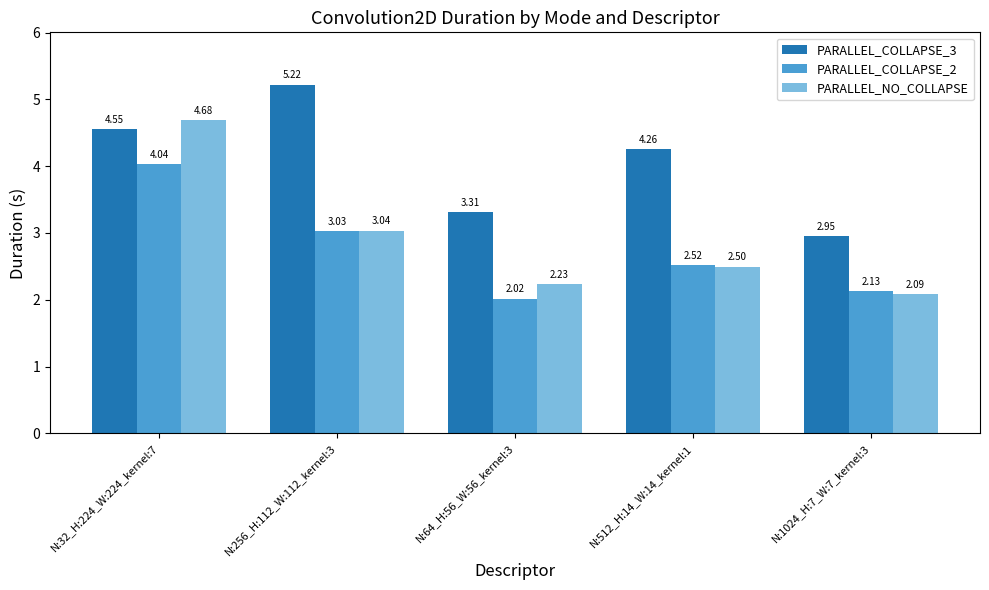

At which category is the sum across all series the highest?

N:32_H:224_W:224_kernel:7